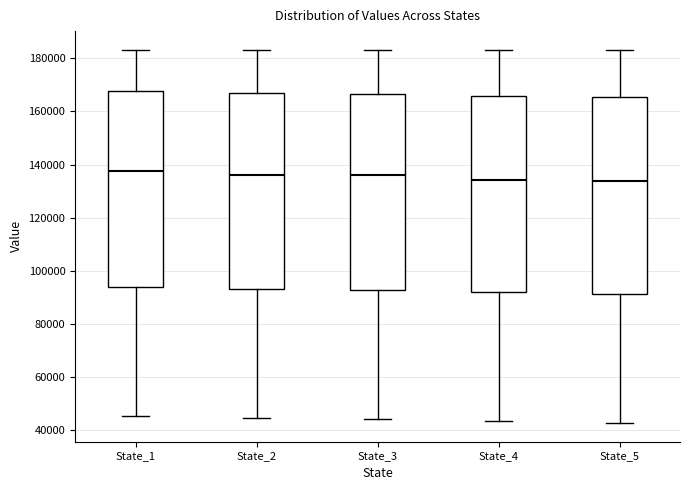

Where does the lower whisker of the box for State_5 end on the y-axis? The values are not printed on the chart, so give them approximately, as read against the axis.

42000